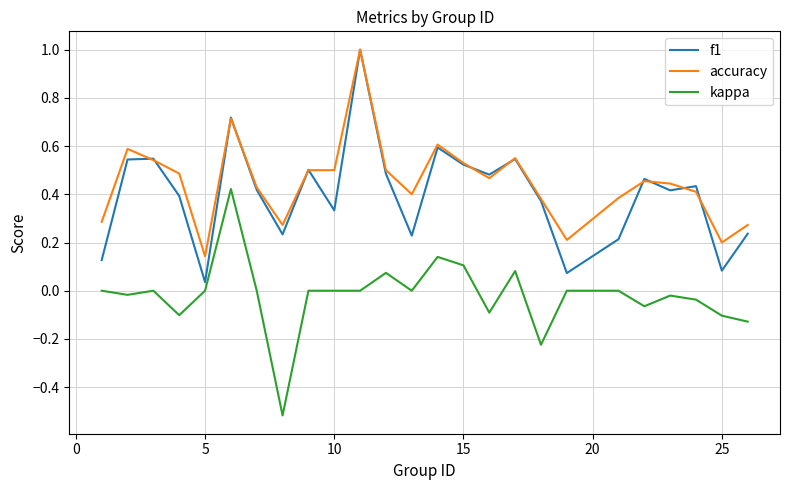

Is this an area chart (filled region under the line)?

No